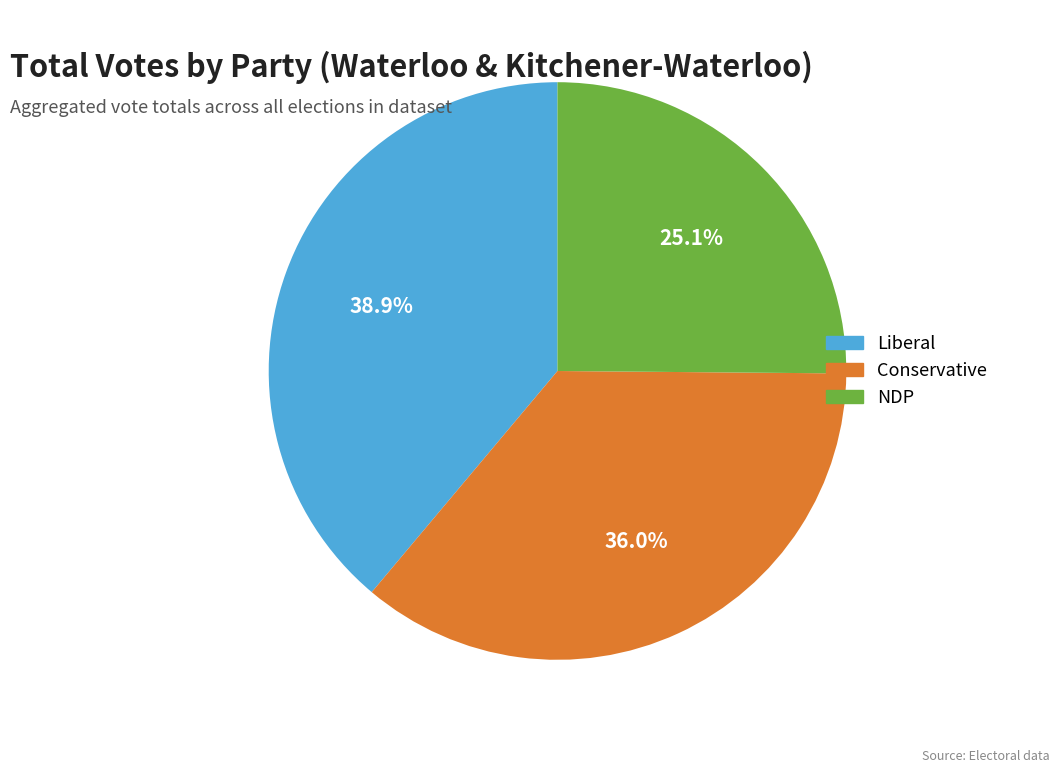

Between NDP and Liberal, which is larger?

Liberal